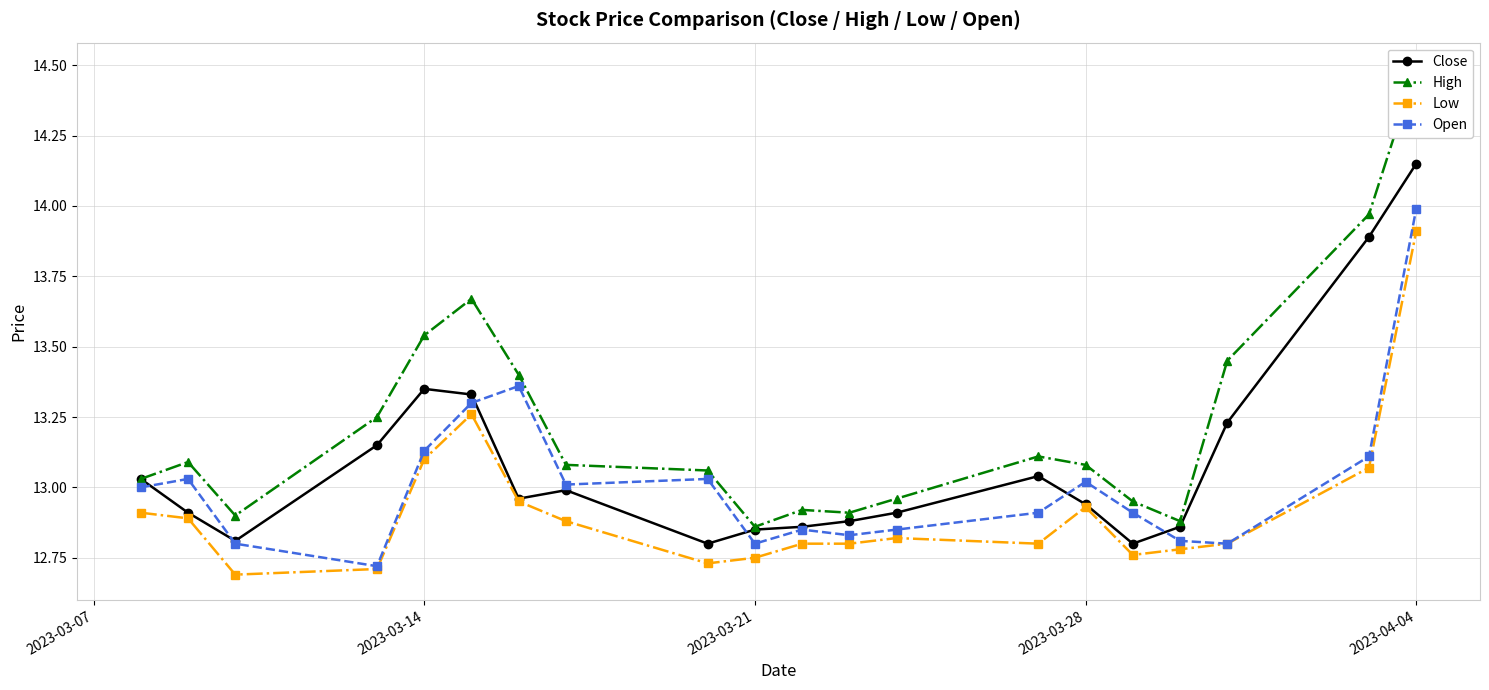

True or false: Open and Low cross at least once.

False